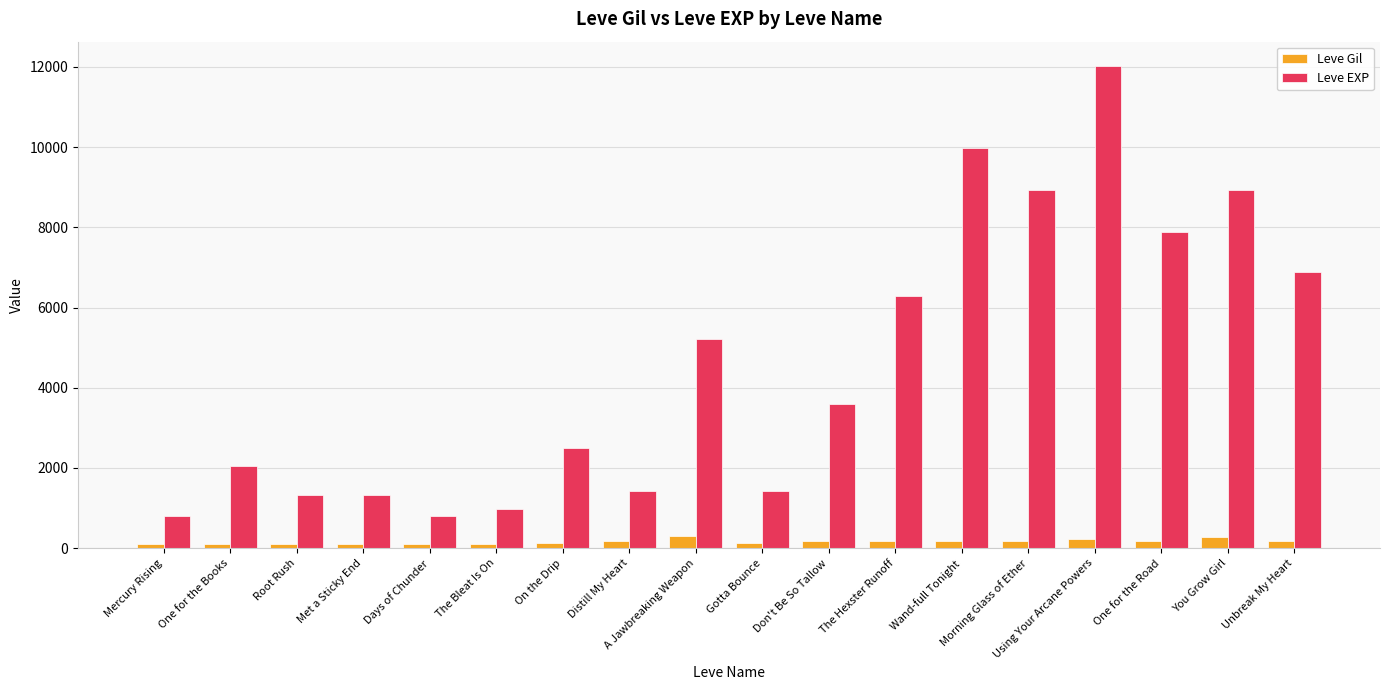

True or false: Leve EXP has a value of 1472 at The Bleat Is On.

False